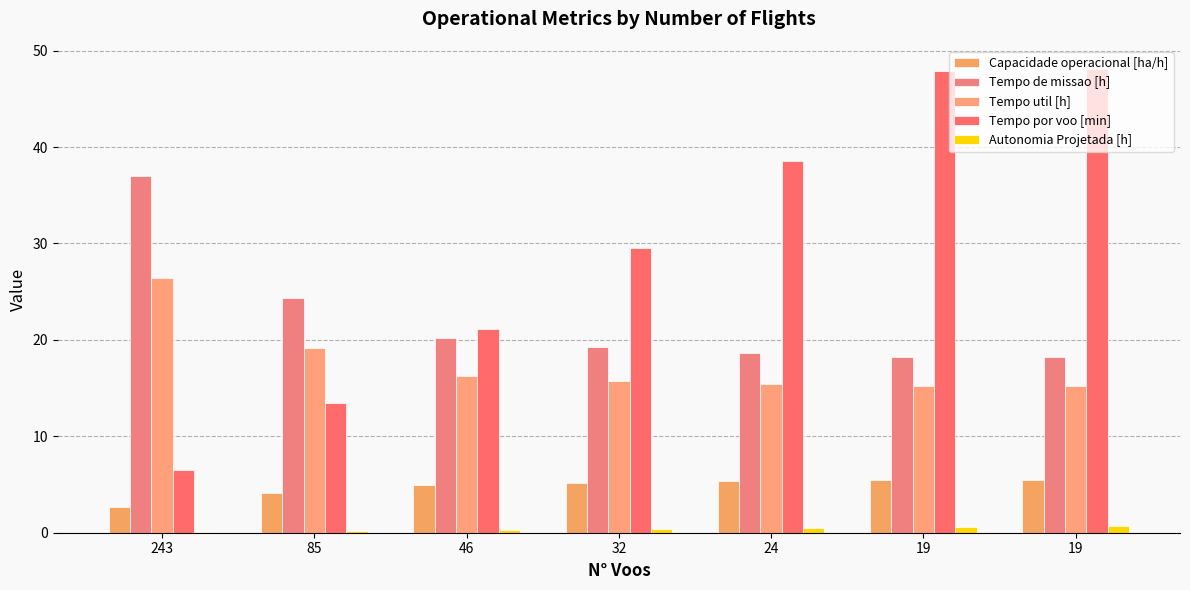

Rank the series at 85 from highest to lowest value.

Tempo de missao [h], Tempo util [h], Tempo por voo [min], Capacidade operacional [ha/h], Autonomia Projetada [h]